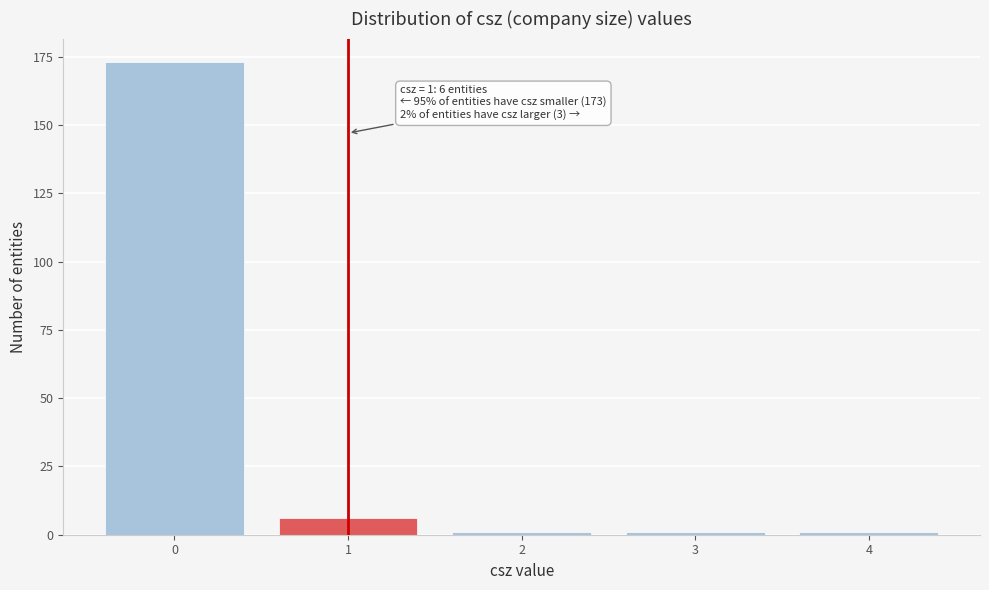

Reading left to right, list all the values displayed in this chart.

0=173	1=6	2=1	3=1	4=1